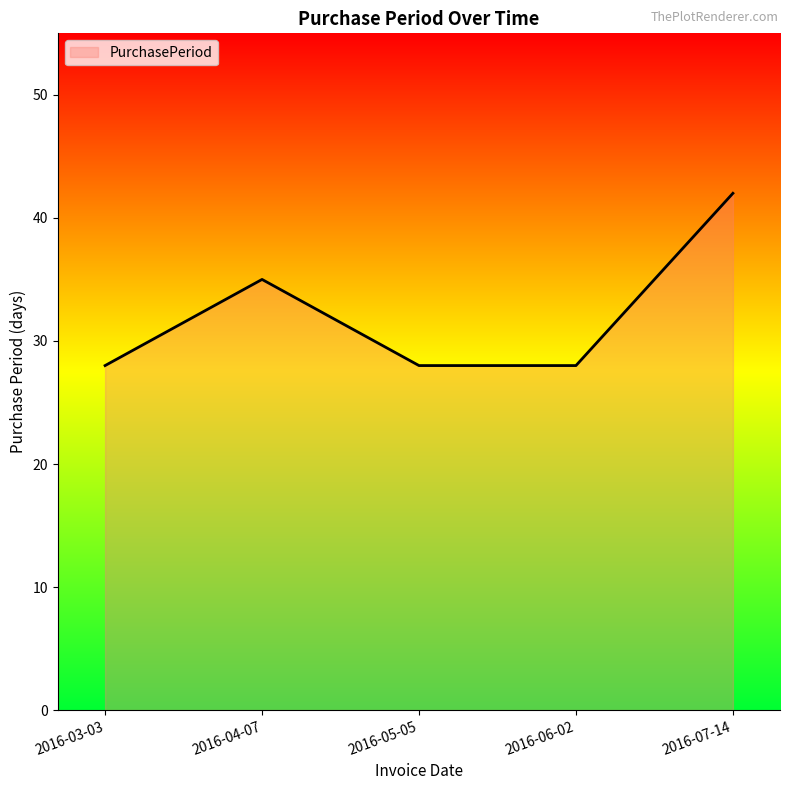

Is it true that the value at 2016-03-03 is 28?

True